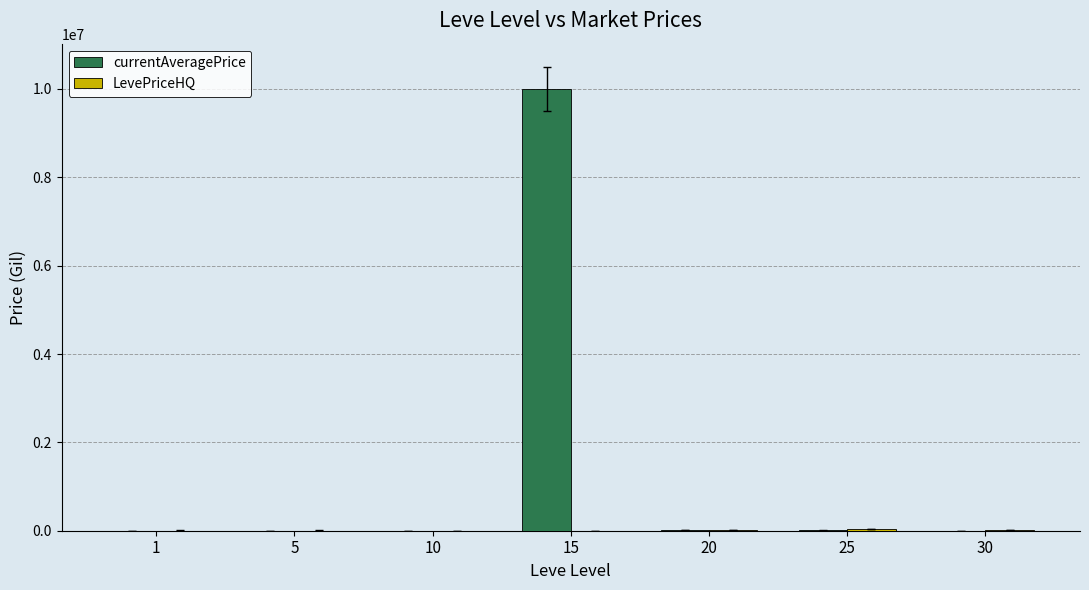

How many distinct data groups are displayed?

2